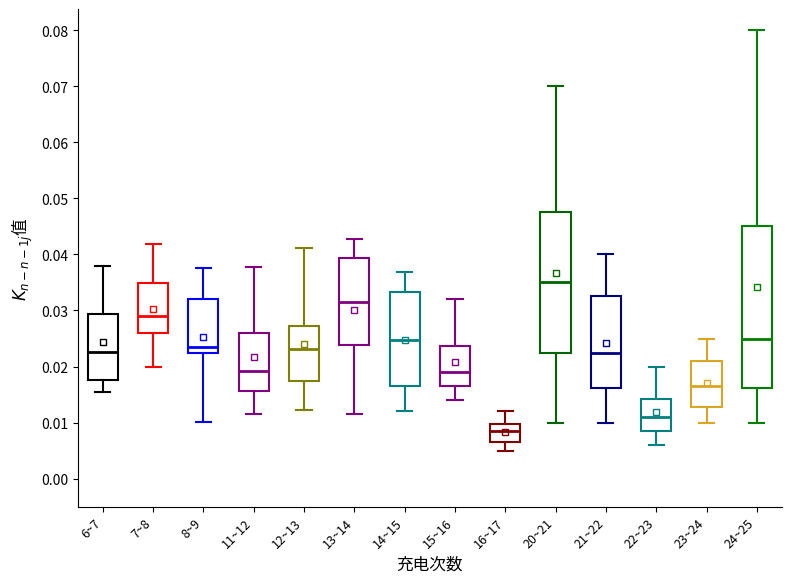

Reading left to right, read every box against the y-axis: the position of its median line, the range the box covers, and the ends of its whiskers. The values are not printed on the chart, so give them approximately, as read against the axis.

6~7: median 0.023, box 0.018 to 0.029, whiskers 0.015 to 0.038
7~8: median 0.029, box 0.026 to 0.035, whiskers 0.020 to 0.042
8~9: median 0.023, box 0.022 to 0.032, whiskers 0.010 to 0.038
11~12: median 0.019, box 0.016 to 0.026, whiskers 0.012 to 0.038
12~13: median 0.023, box 0.017 to 0.027, whiskers 0.012 to 0.041
13~14: median 0.032, box 0.024 to 0.039, whiskers 0.012 to 0.043
14~15: median 0.025, box 0.017 to 0.033, whiskers 0.012 to 0.037
15~16: median 0.019, box 0.017 to 0.024, whiskers 0.014 to 0.032
16~17: median 0.009, box 0.007 to 0.010, whiskers 0.005 to 0.012
20~21: median 0.035, box 0.023 to 0.048, whiskers 0.010 to 0.070
21~22: median 0.023, box 0.016 to 0.033, whiskers 0.010 to 0.040
22~23: median 0.011, box 0.009 to 0.014, whiskers 0.006 to 0.020
23~24: median 0.017, box 0.013 to 0.021, whiskers 0.010 to 0.025
24~25: median 0.025, box 0.016 to 0.045, whiskers 0.010 to 0.080